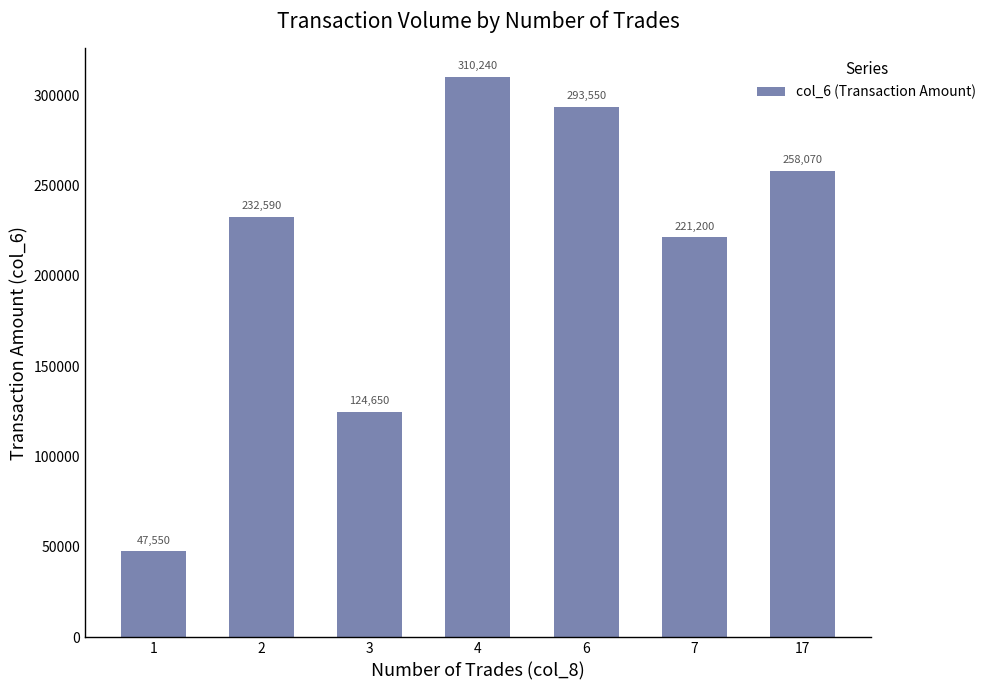

Between 2 and 4, which is larger?

4